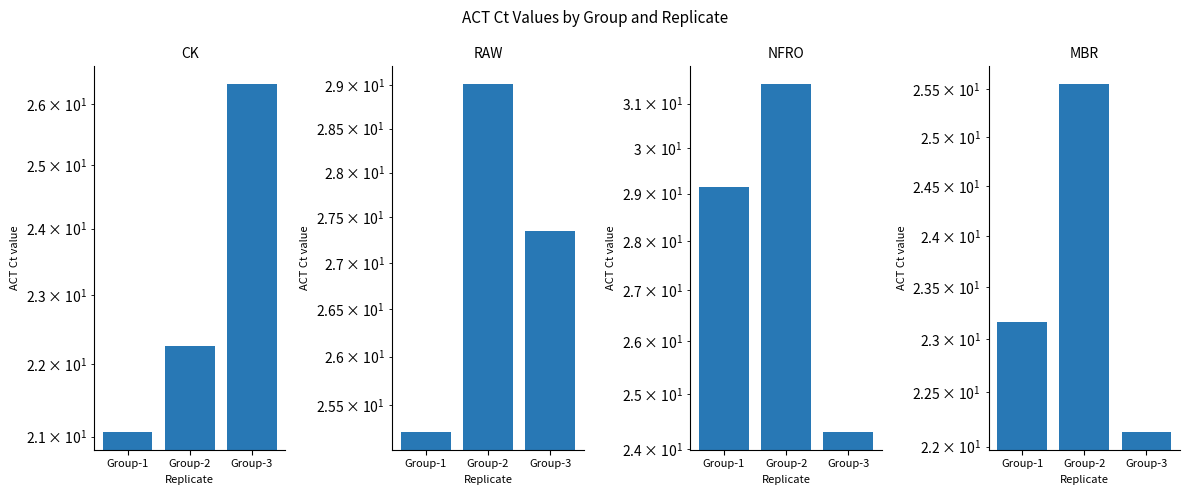

How many categories are shown in the chart?

3